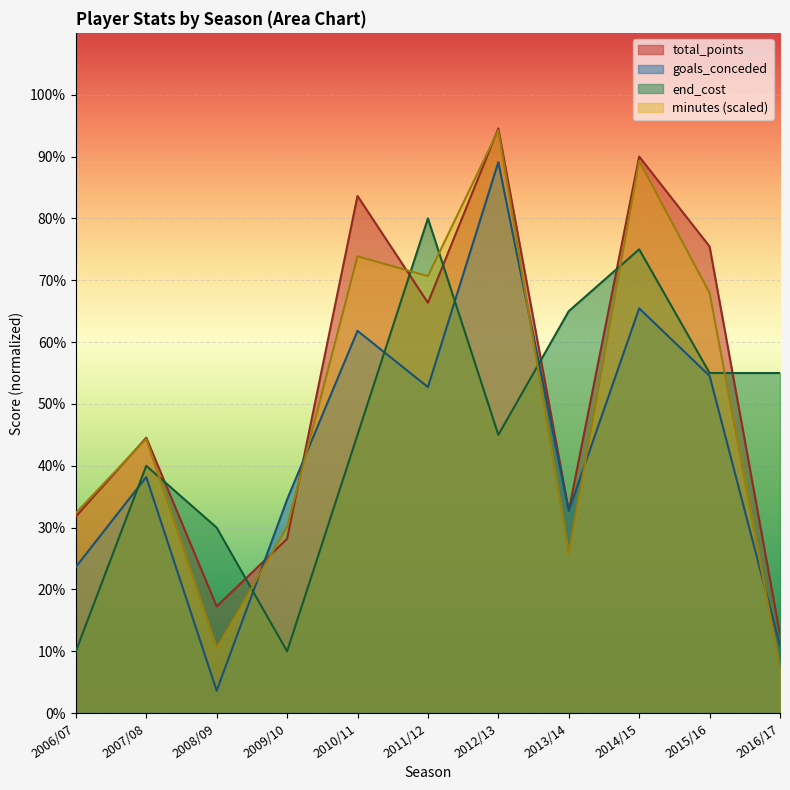

What position from the right is 2015/16?

2